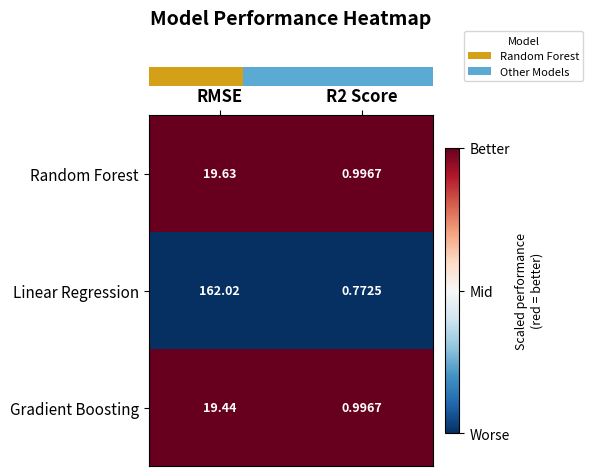

Which series changed the most between RMSE and R2 Score?

Linear Regression